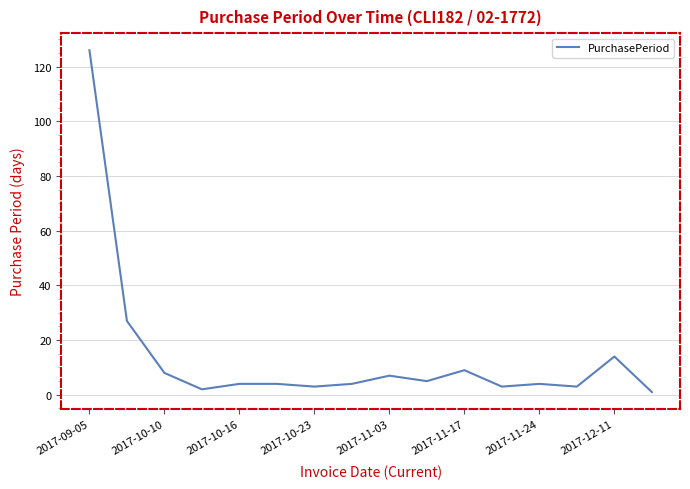

What is the greatest value displayed?

126